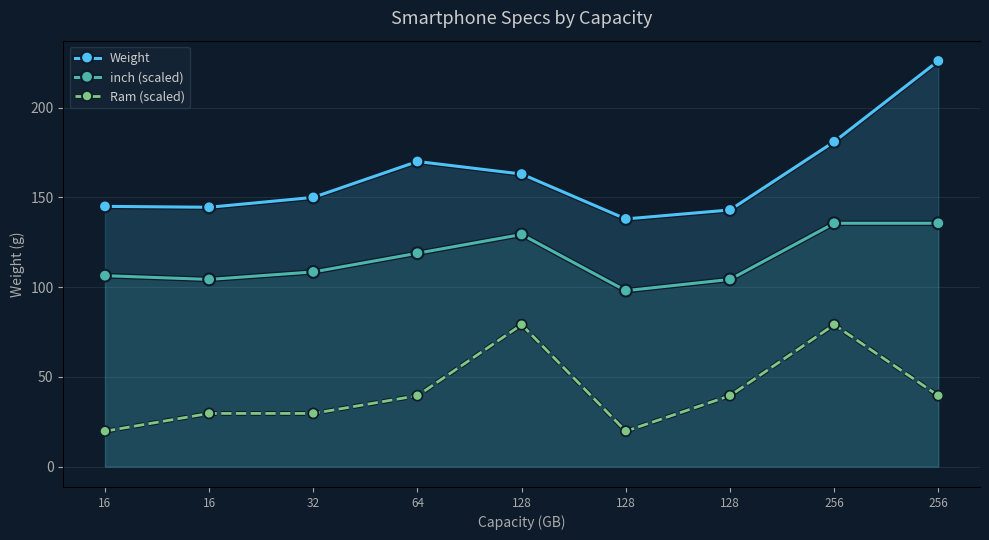

The Ram (scaled) series shows 19.8 at 16. True or false?

True